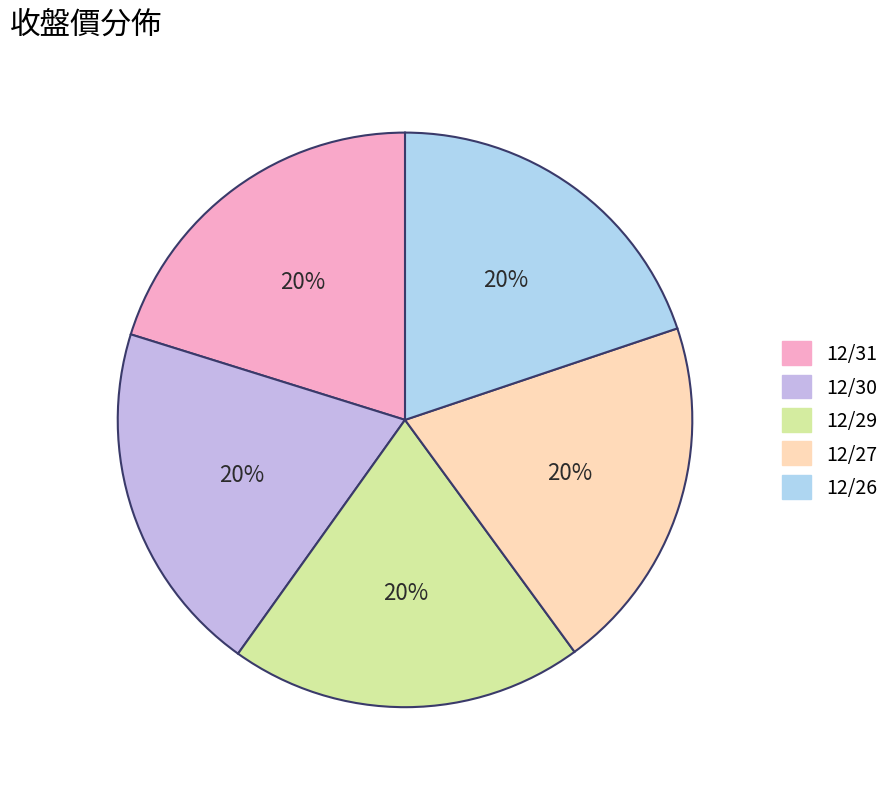

True or false: 12/26 accounts for 9% of the total.

False